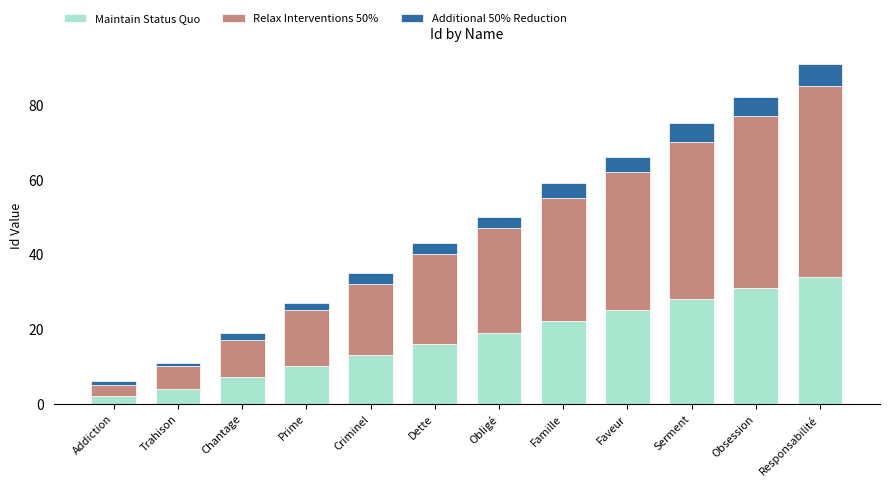

The value of Maintain Status Quo at Serment is 28. True or false?

True